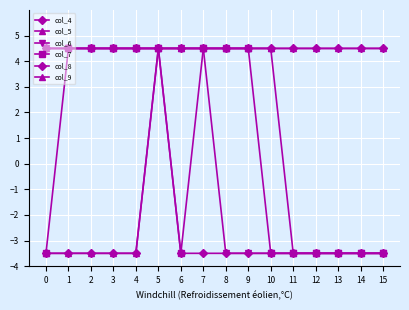

What is the sum of all col_5 values?

32.0